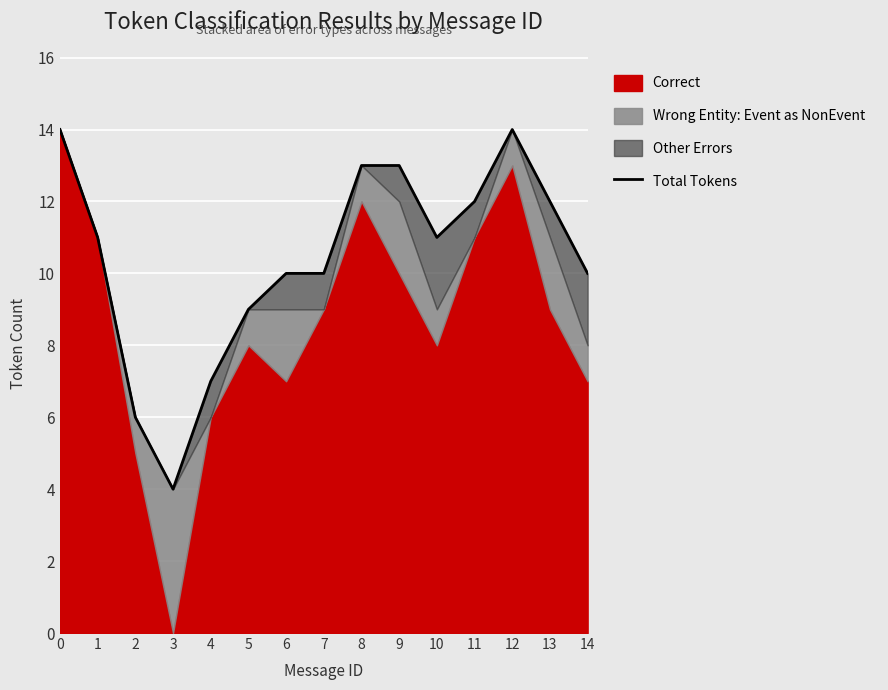

What is the difference between the values at 10 and 7?

1